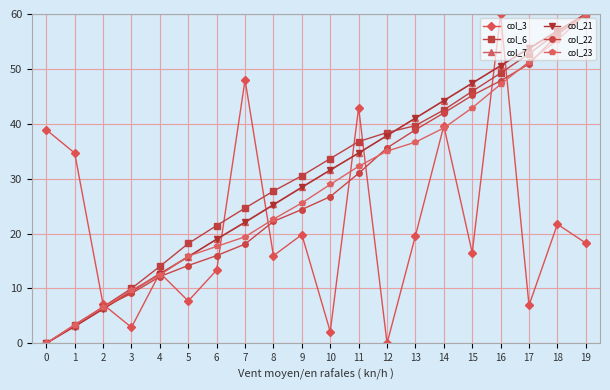

Which series changed the most between 8 and 10?

col_3